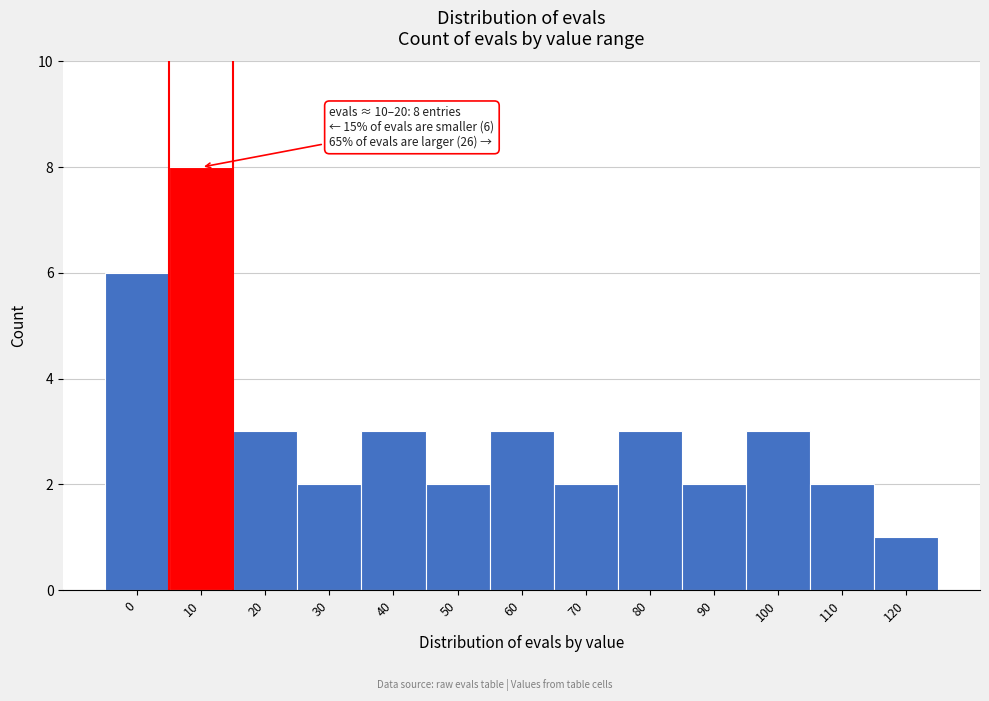

Reading left to right, extract all data points from this chart.

0=6	10=8	20=3	30=2	40=3	50=2	60=3	70=2	80=3	90=2	100=3	110=2	120=1